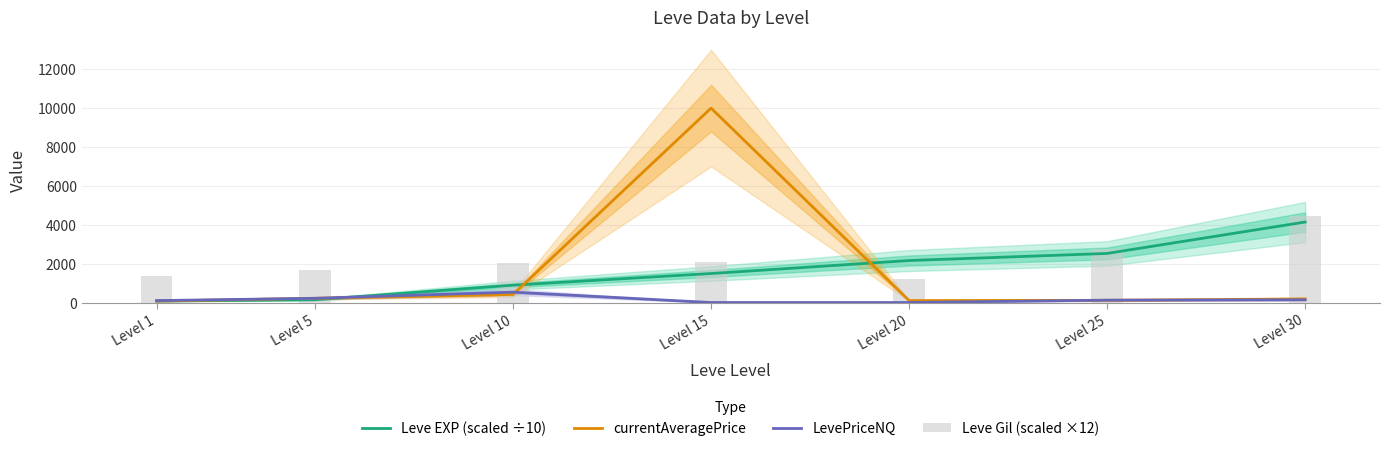

Where is currentAveragePrice nearest to the value 5037?

Level 10